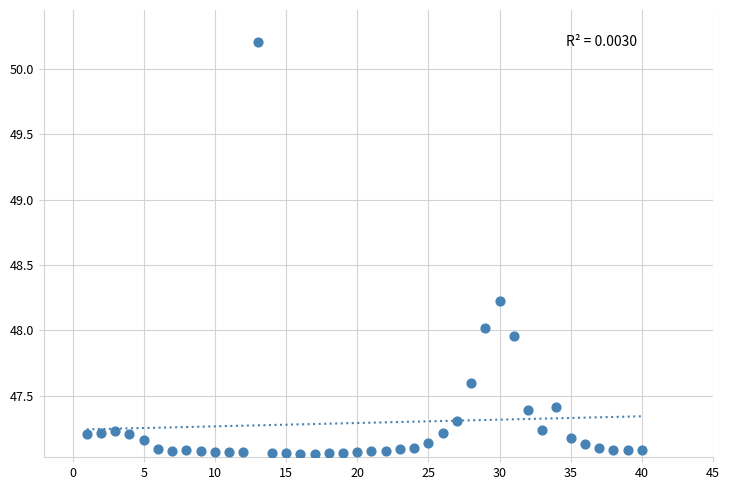

What is the range of Y values (max minus min)?

3.2